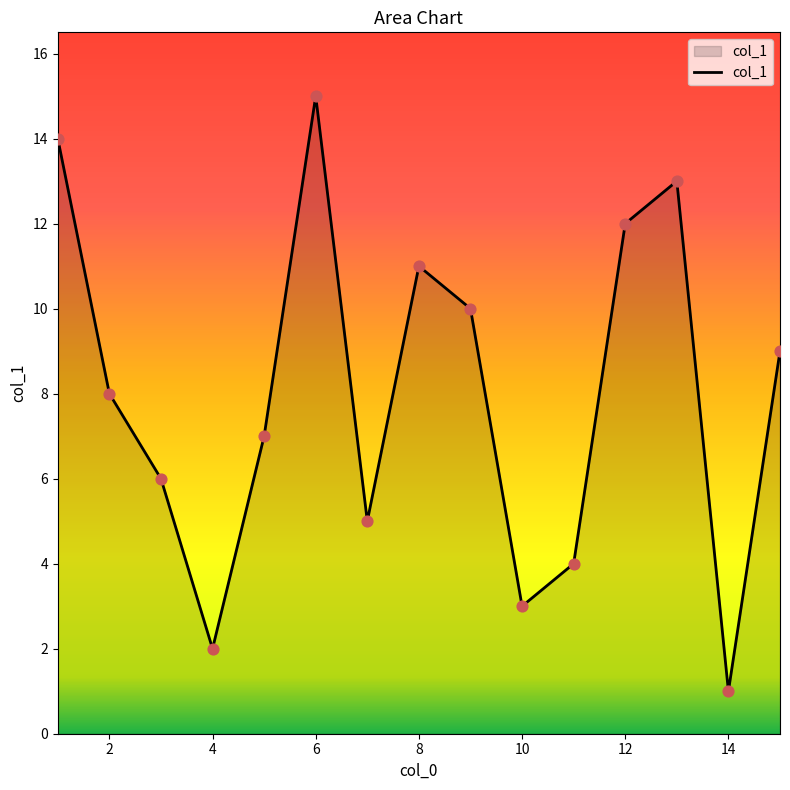

What is the greatest value displayed?

15